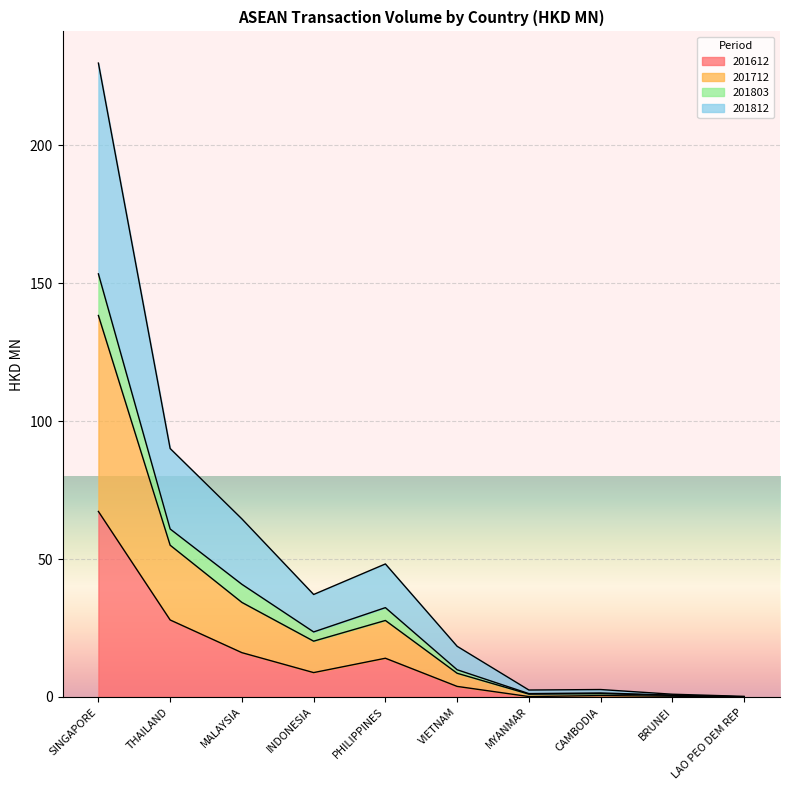

Which category has the highest value in the 201612 series?

SINGAPORE